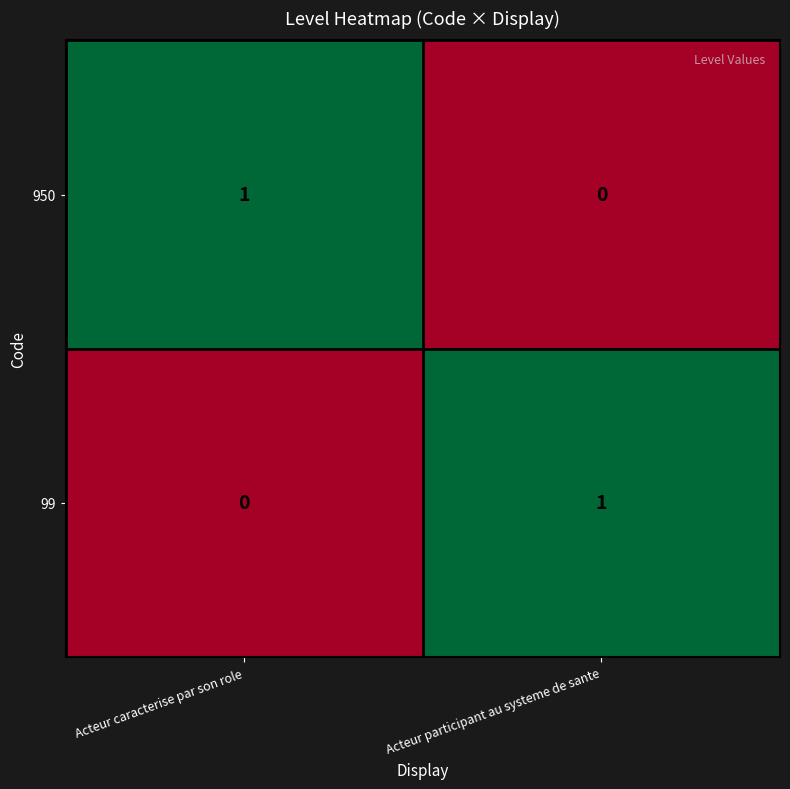

True or false: 950 has a value of 1 at Acteur participant au systeme de sante.

False